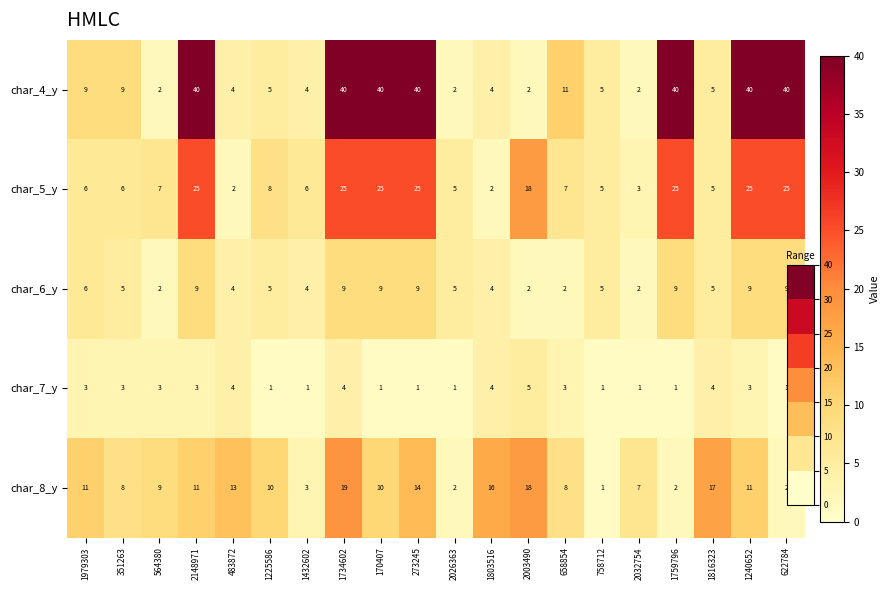

What is the highest value of the char_6_y series?

9